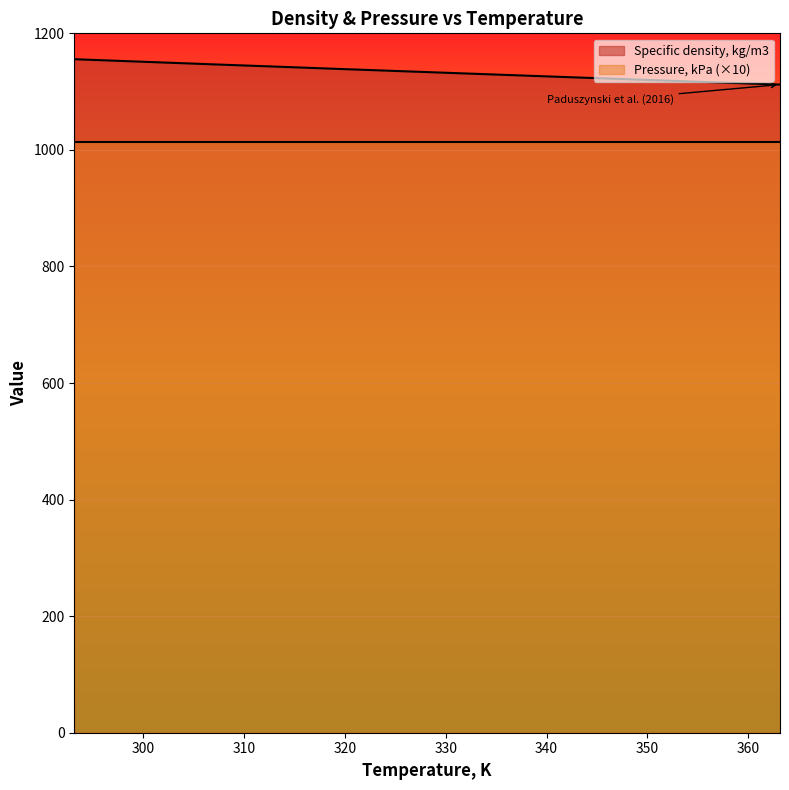

True or false: there are more than 2 points higher than both neighbors.

False